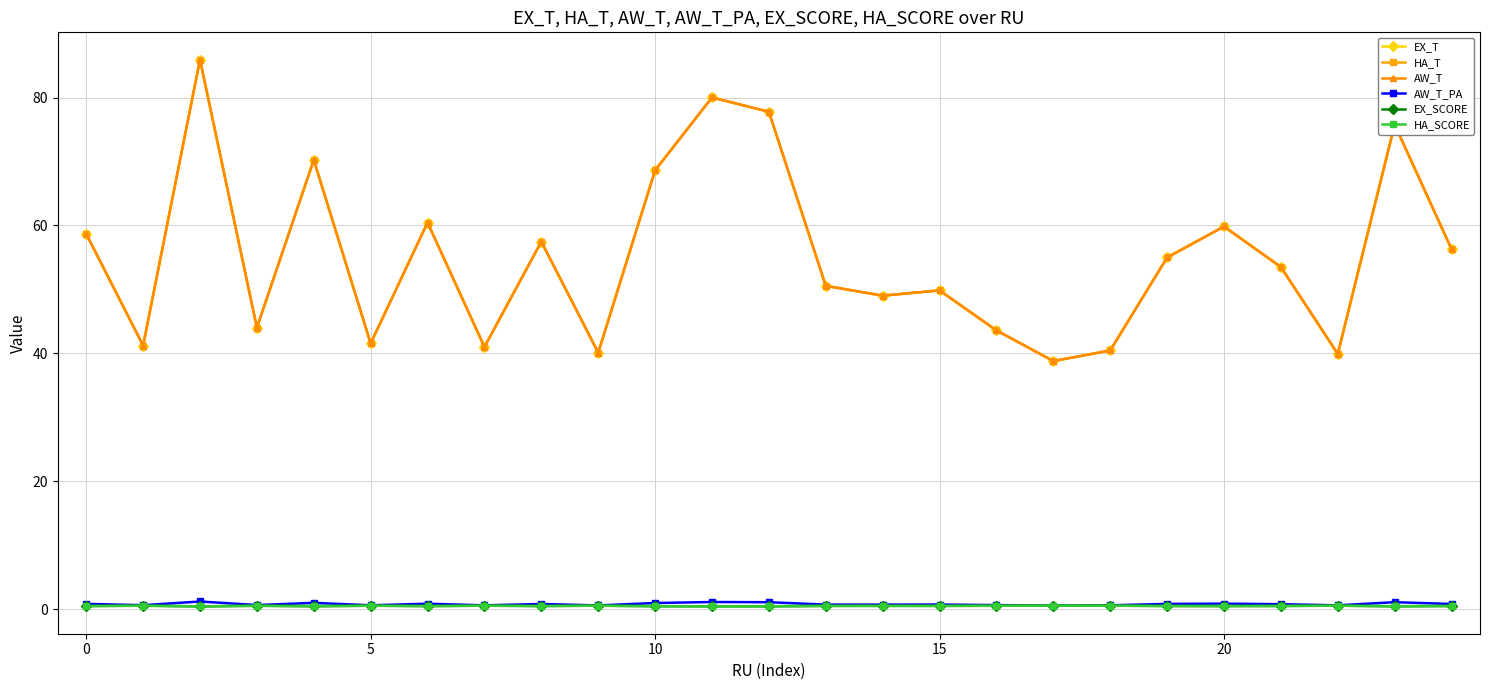

True or false: AW_T_PA has more than 2 interior local peaks.

True